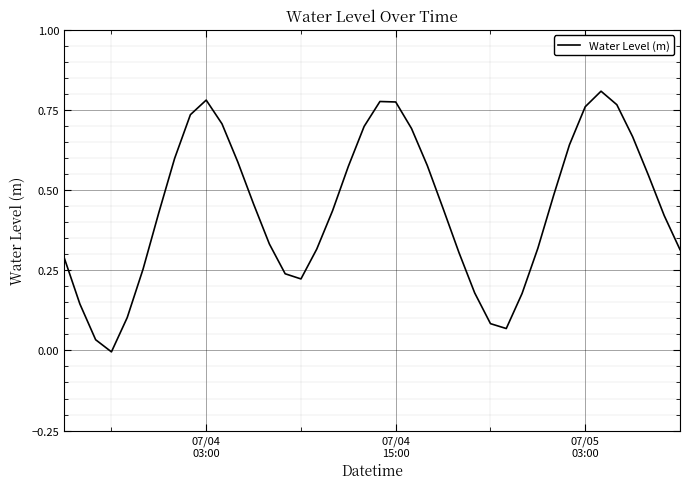

How many positive values are there?

39